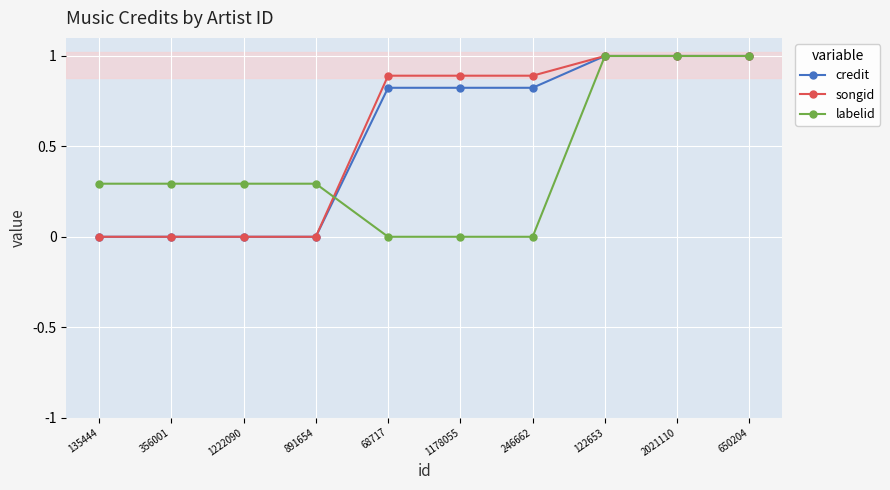

The value of labelid at 68717 is 0.0. True or false?

True